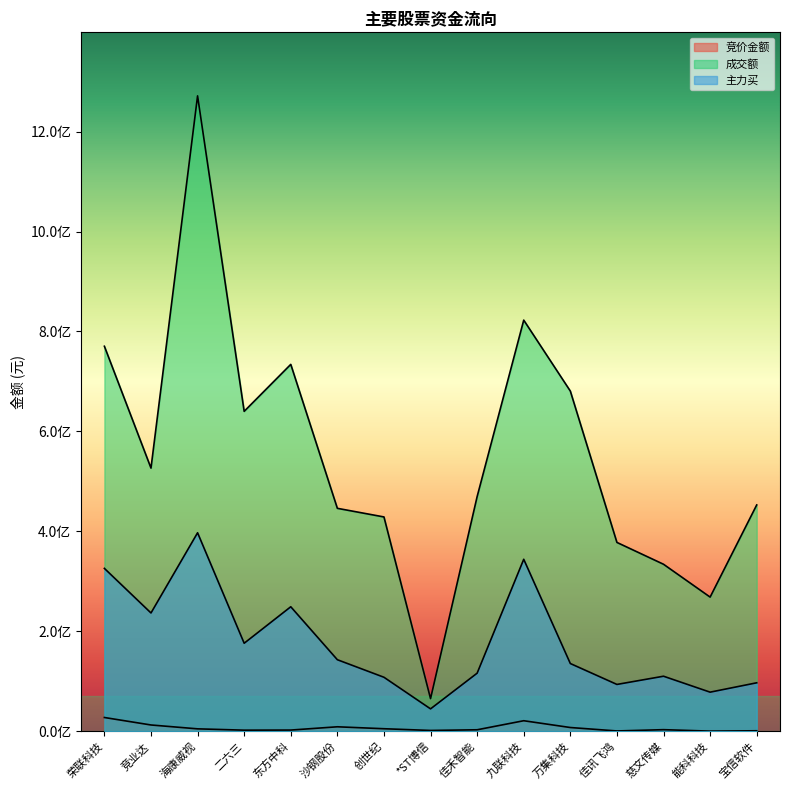

At how many categories does at least one series exceed 1251943526?

1